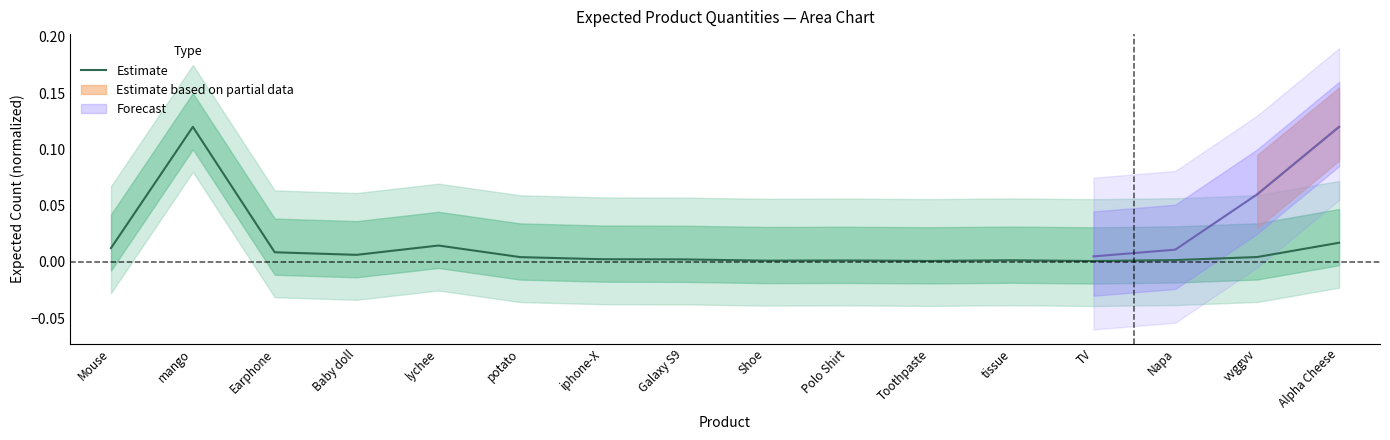

How many lines are shown in the chart?

1